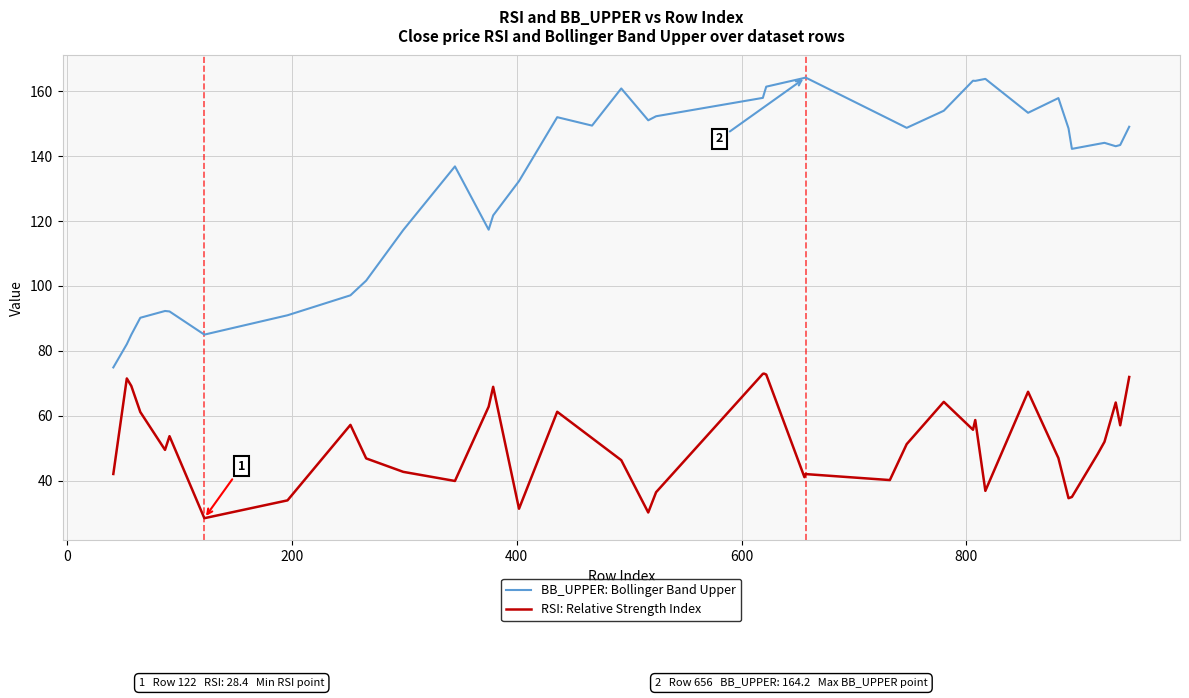

True or false: BB_UPPER: Bollinger Band Upper and RSI: Relative Strength Index intersect in this chart.

False